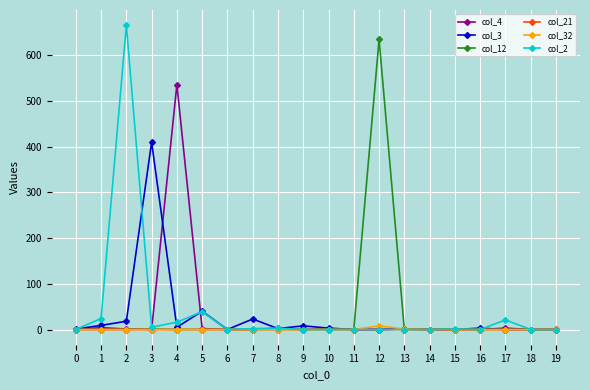

True or false: col_3 has more than 2 points higher than both neighbors.

True